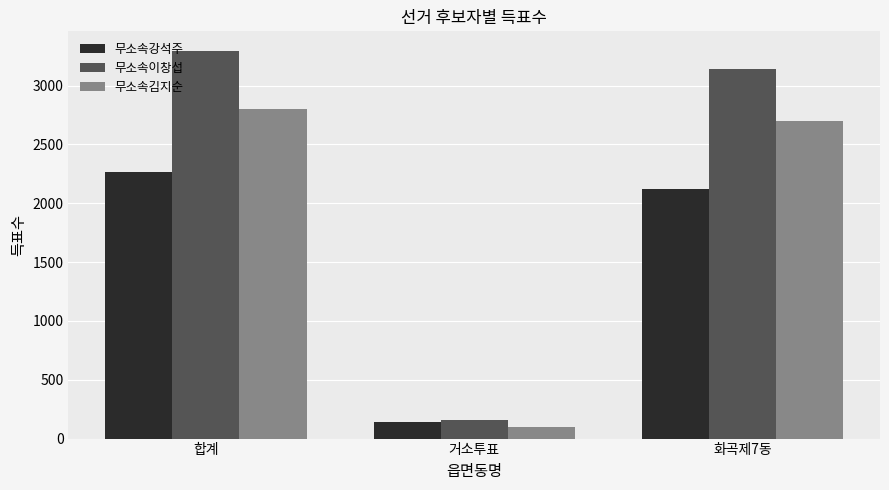

What is the sum of the 무소속이창섭 values at 합계 and 거소투표?

3454